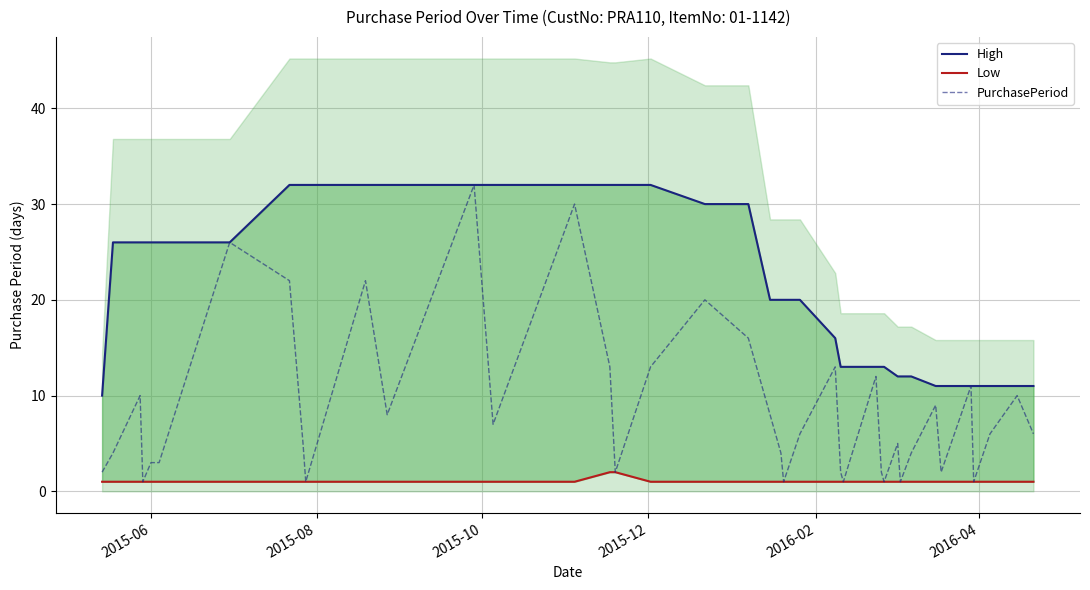

What is the maximum value for PurchasePeriod?

32